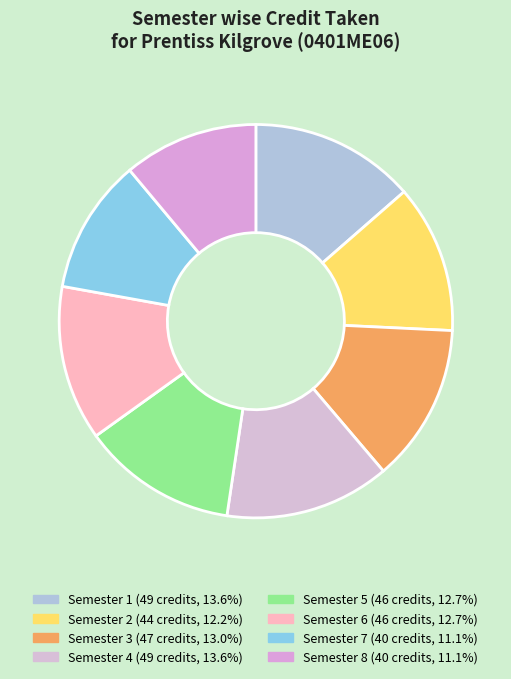

Rank the categories by value from lowest to highest.

Semester 7, Semester 8, Semester 2, Semester 5, Semester 6, Semester 3, Semester 1, Semester 4